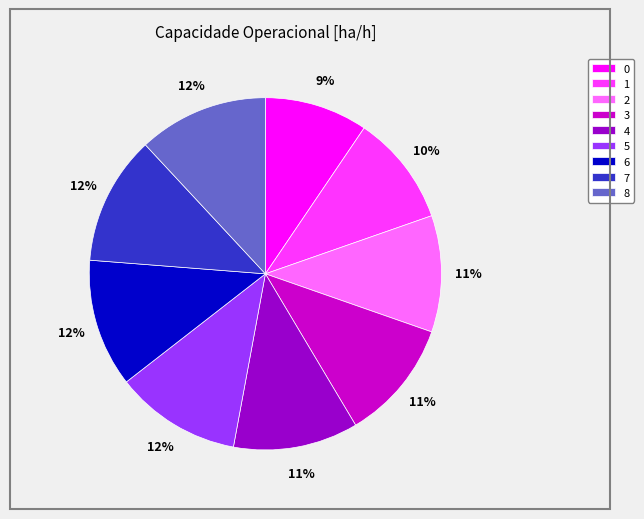

Is it true that 3 is 23% of the pie?

False